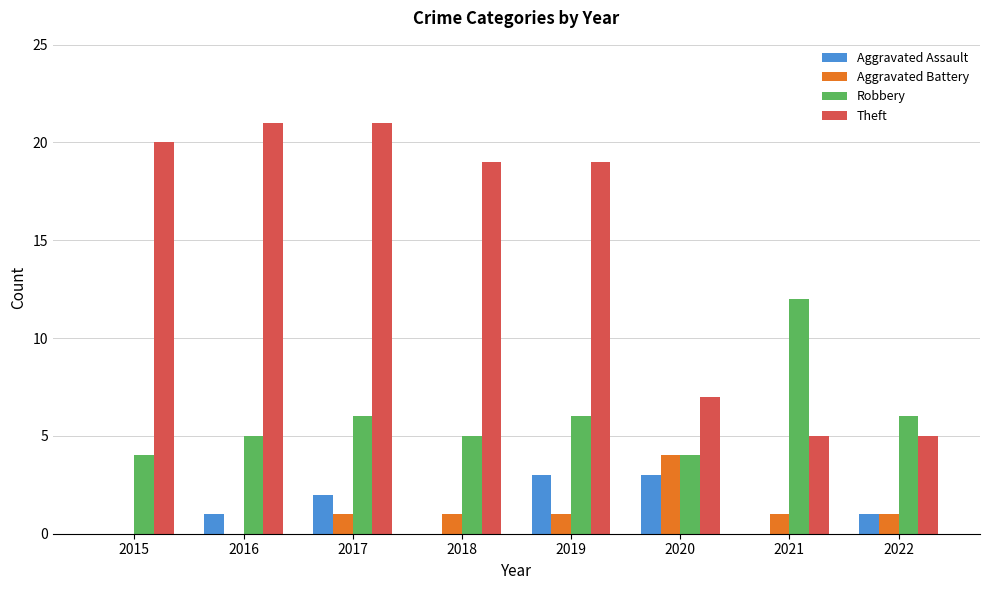

Is the value of Theft at 2020 greater than the value of Aggravated Assault at 2022?

Yes